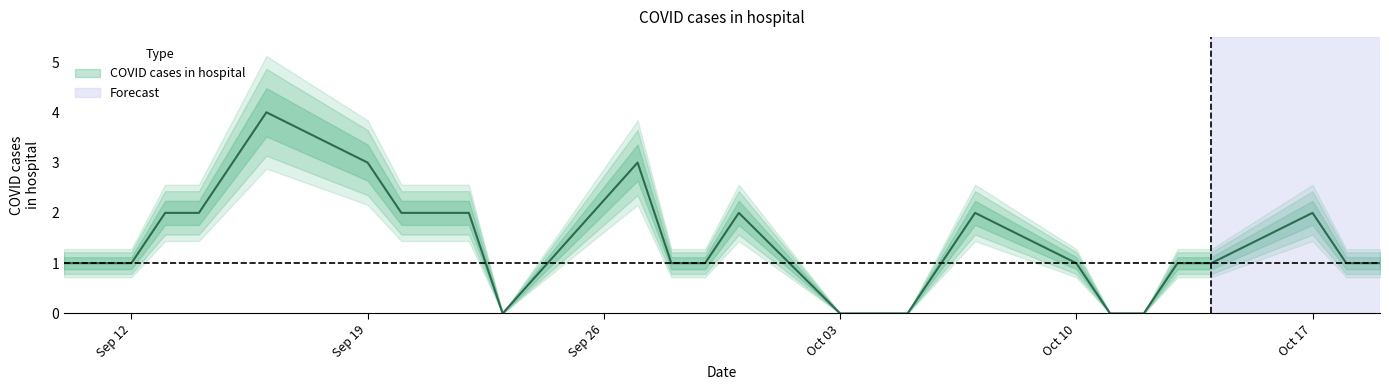

How many interior local peaks (higher than both neighbors) does the data have?

5